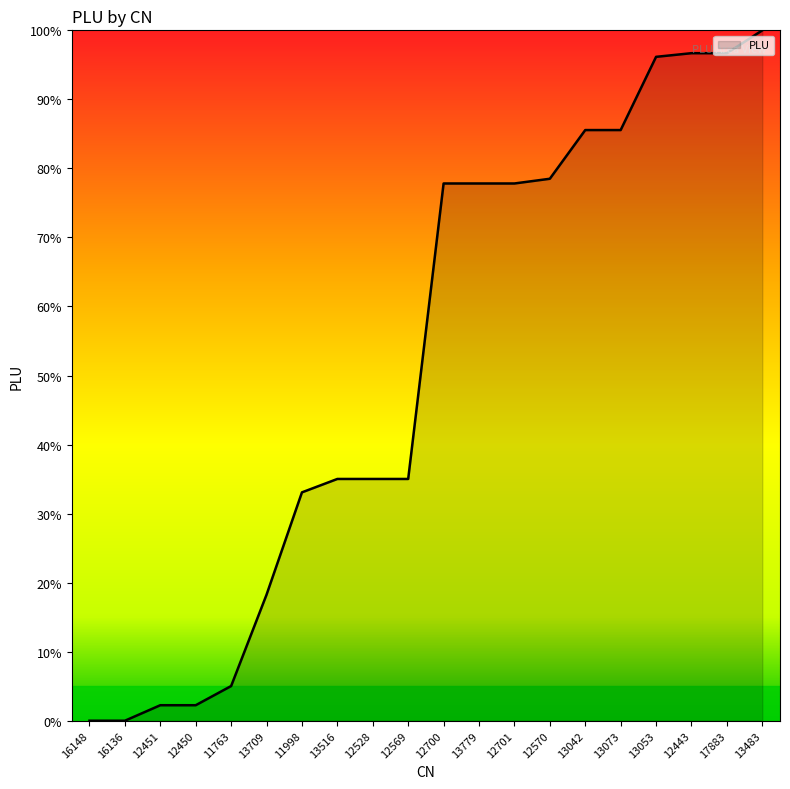

What is the maximum value shown in the chart?

100.0